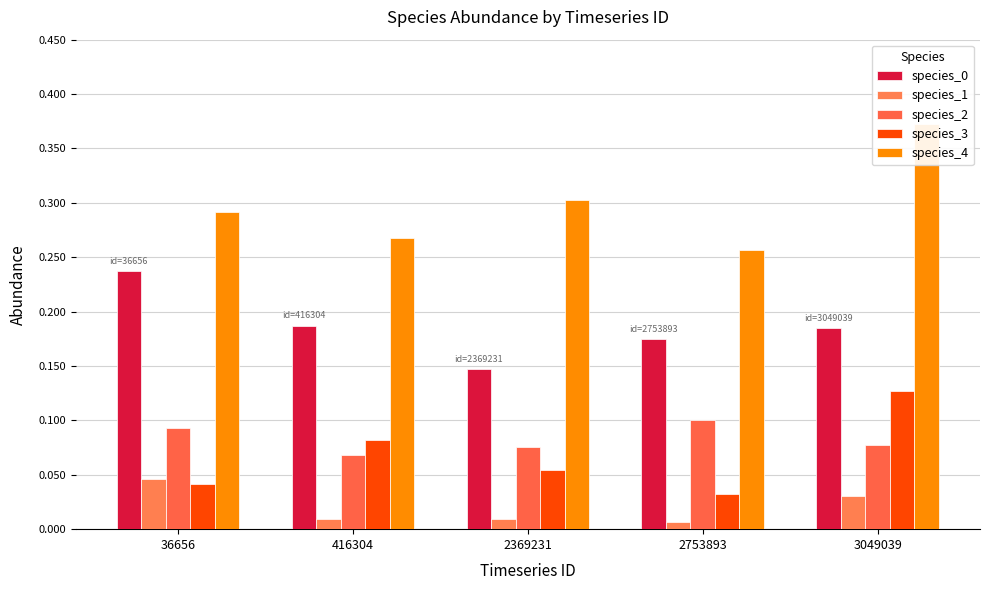

Are the bars horizontal?

No